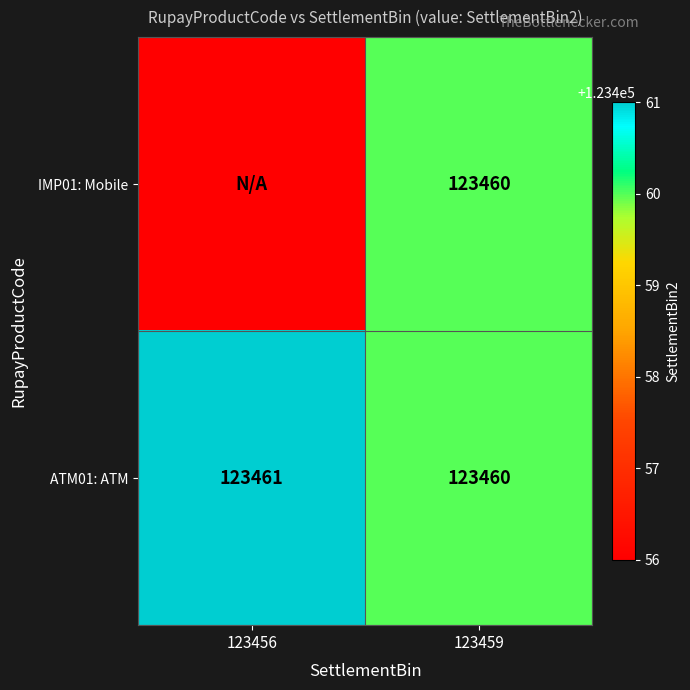

At how many categories does at least one series exceed 112671?

2